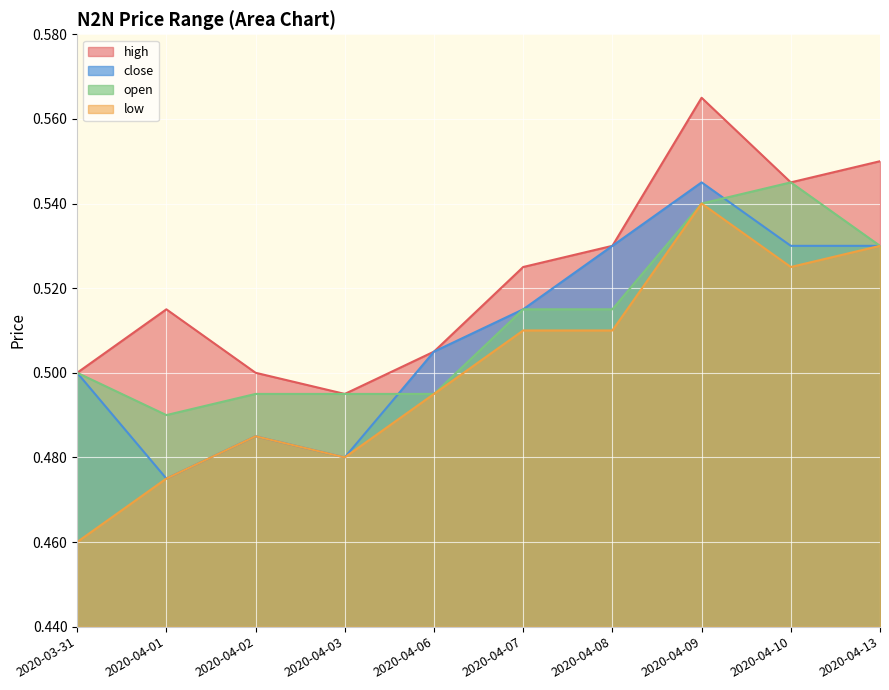

How many times do open and close cross each other?

2